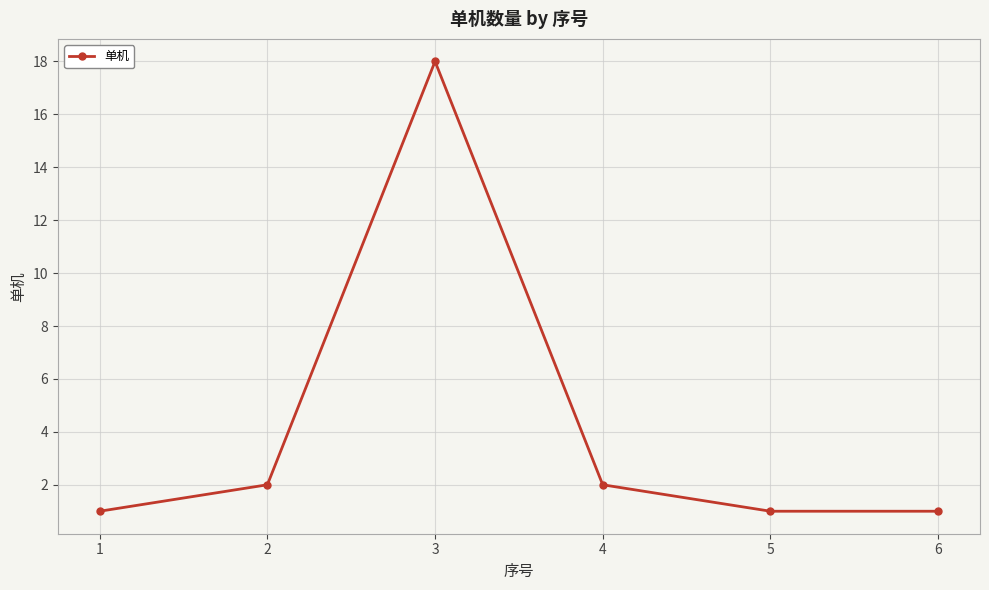

Count the number of categories in the chart.

6